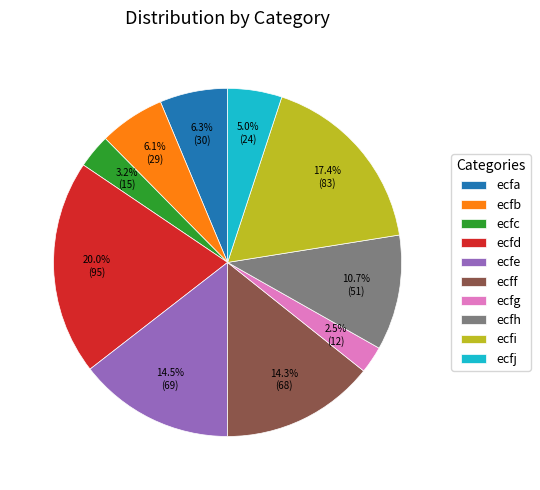

Is the sum of ecfc and ecfj greater than half?

No